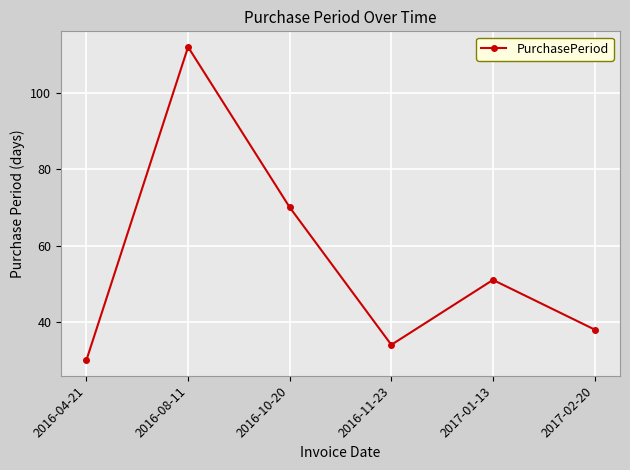

What is the label of the 1st point from the left?

2016-04-21